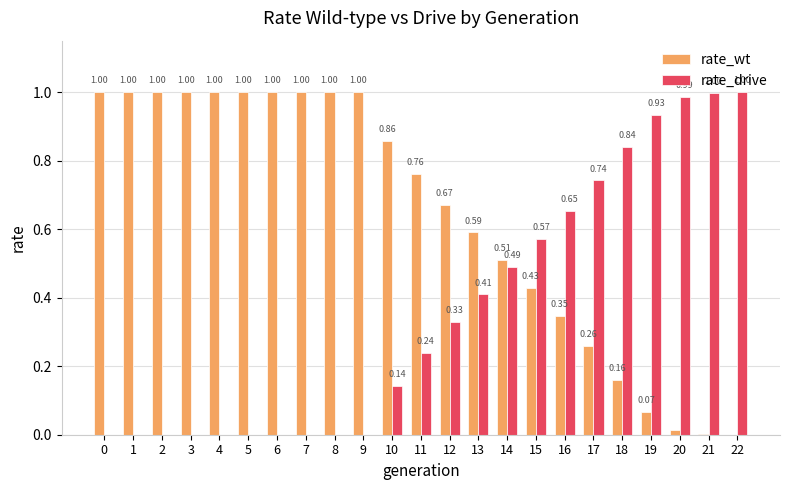

What is the sum of the rate_wt values at 10 and 5?

1.9